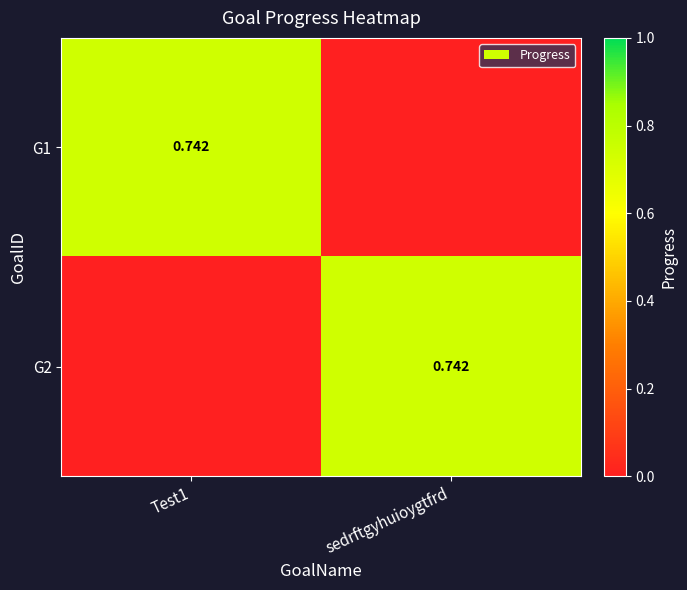

Is it true that G2 equals 0.7 at sedrftgyhuioygtfrd?

True